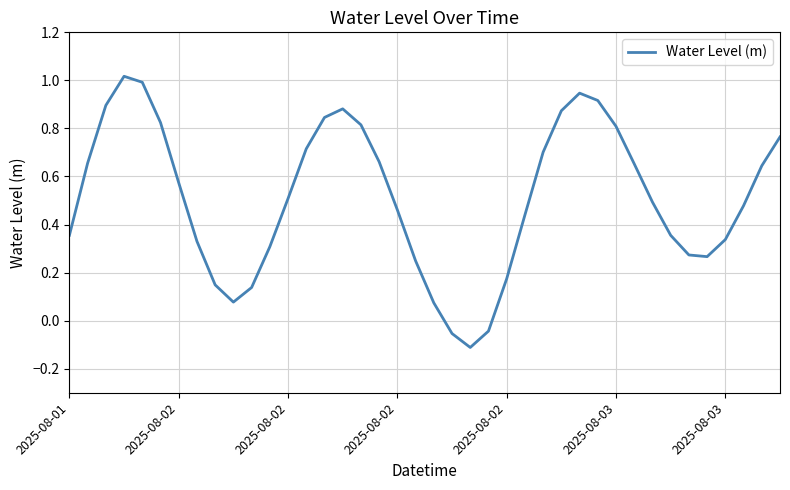

Where is the first local minimum?

9